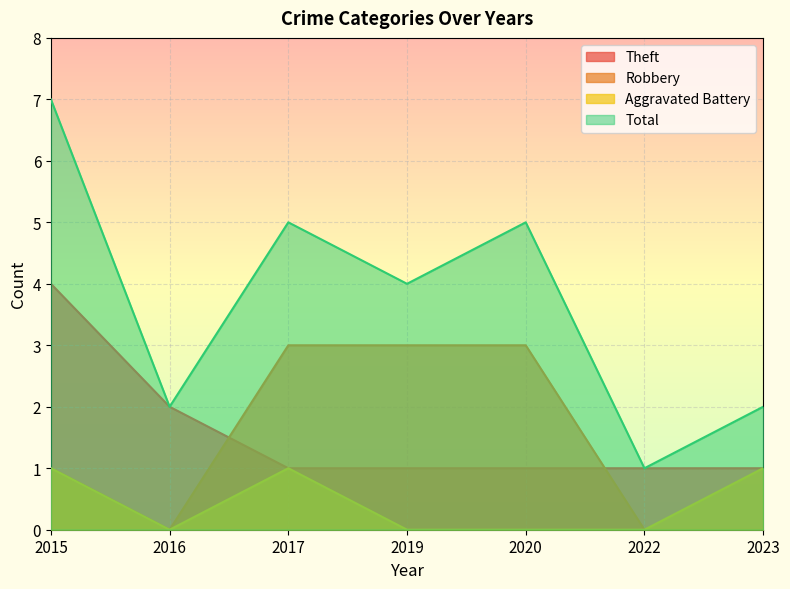

At which category is the sum across all series the highest?

2015